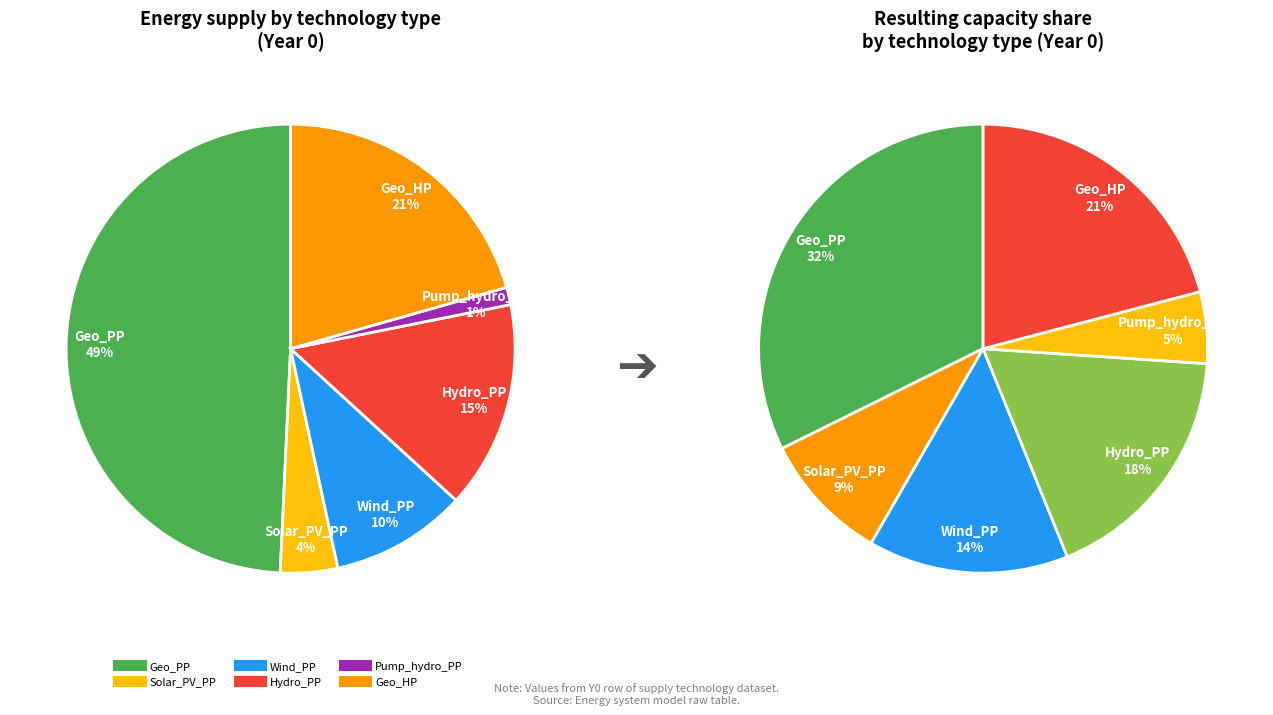

True or false: Geo_HP accounts for 27% of the total.

False